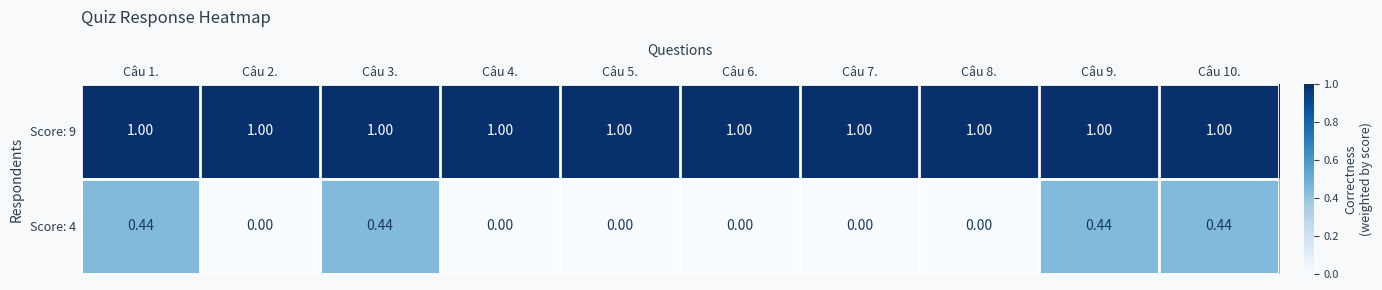

Is the value of Score: 4 at Câu 10. greater than the value of Score: 9 at Câu 3.?

No